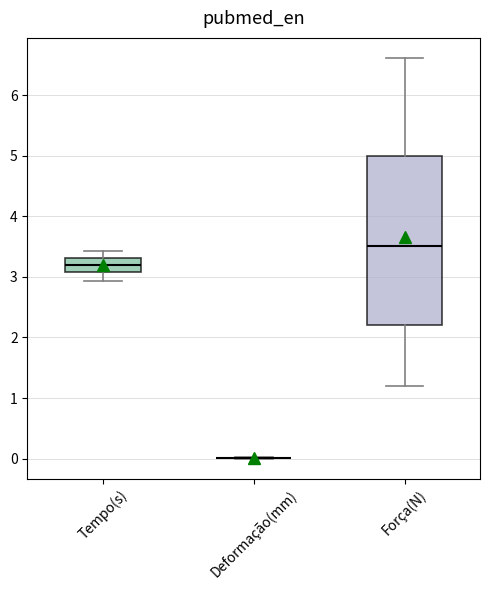

Reading left to right, read every box against the y-axis: the position of its median line, the range the box covers, and the ends of its whiskers. The values are not printed on the chart, so give them approximately, as read against the axis.

Tempo(s): median 3.2, box 3.1 to 3.3, whiskers 2.9 to 3.4
Deformação(mm): box collapsed to a line at 0.0, whiskers 0.0 to 0.0
Força(N): median 3.5, box 2.2 to 5.0, whiskers 1.2 to 6.6